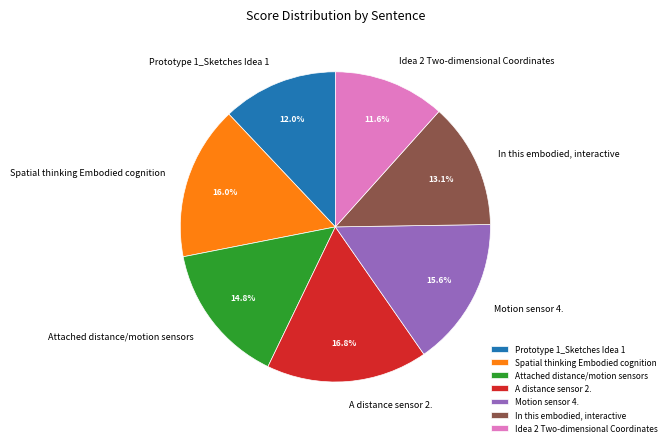

To the nearest percent, what is the difference between the A distance sensor 2. and In this embodied, interactive slice percentages?

4%